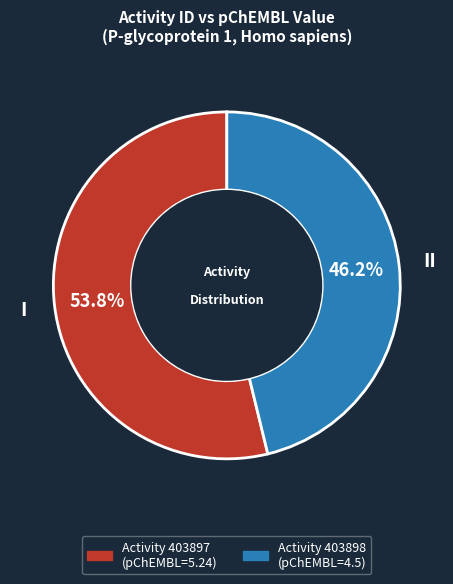

Does any single category account for the majority?

Yes